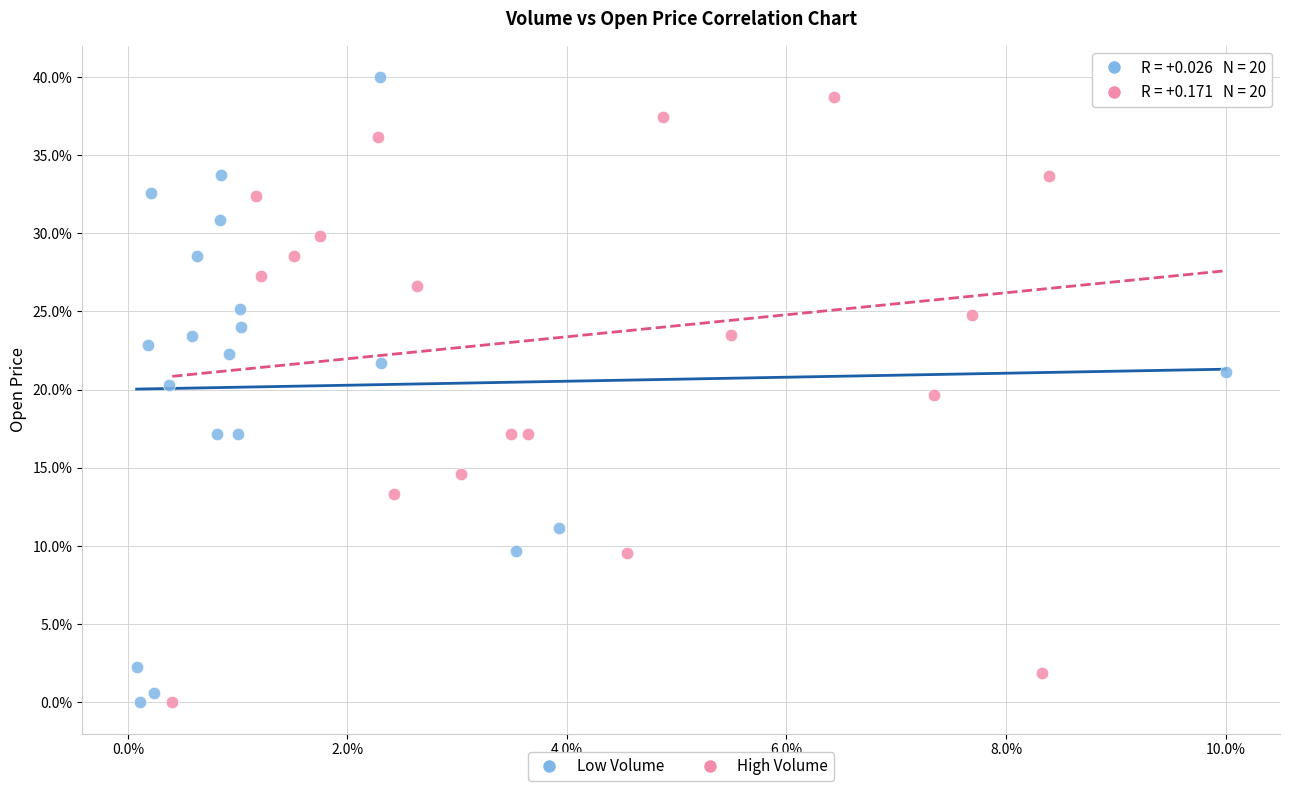

What are all the series names shown in the legend?

Low Volume, High Volume